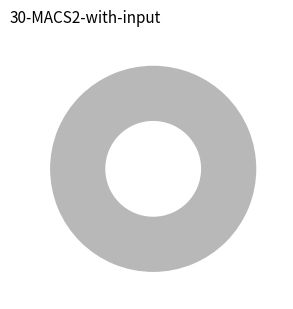

To the nearest percent, what is the difference between the C1 and R1 slice percentages?

100%